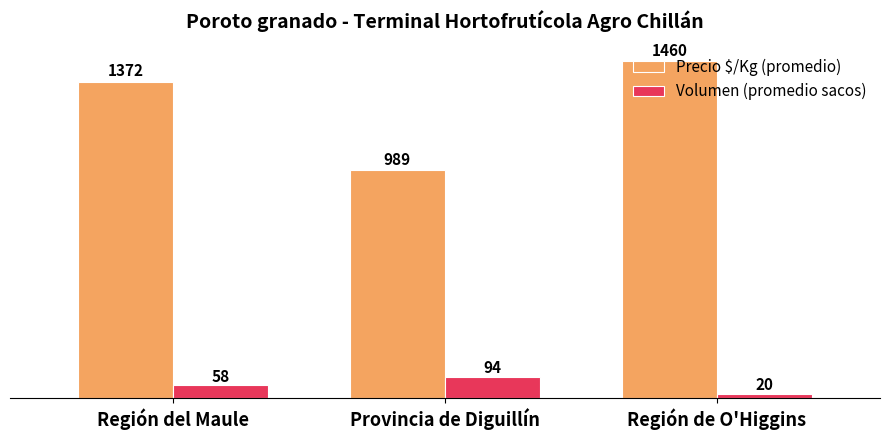

Where is Precio $/Kg (promedio) nearest to the value 1224?

Región del Maule